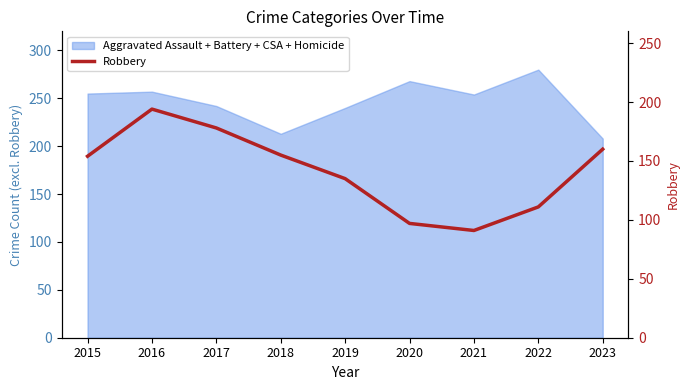

How many data points are above 154?

4